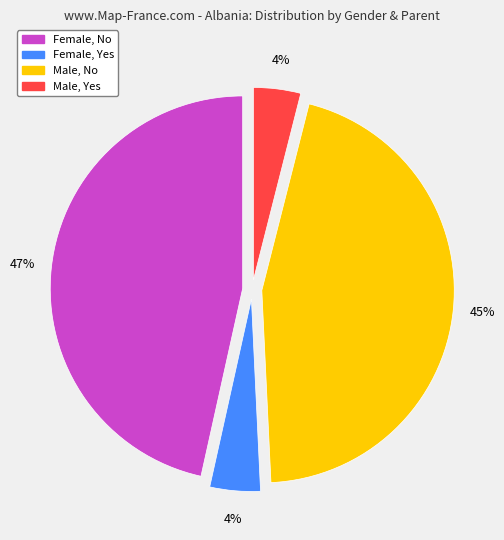

Combined, do Male, Yes and Female, No account for over 50%?

Yes